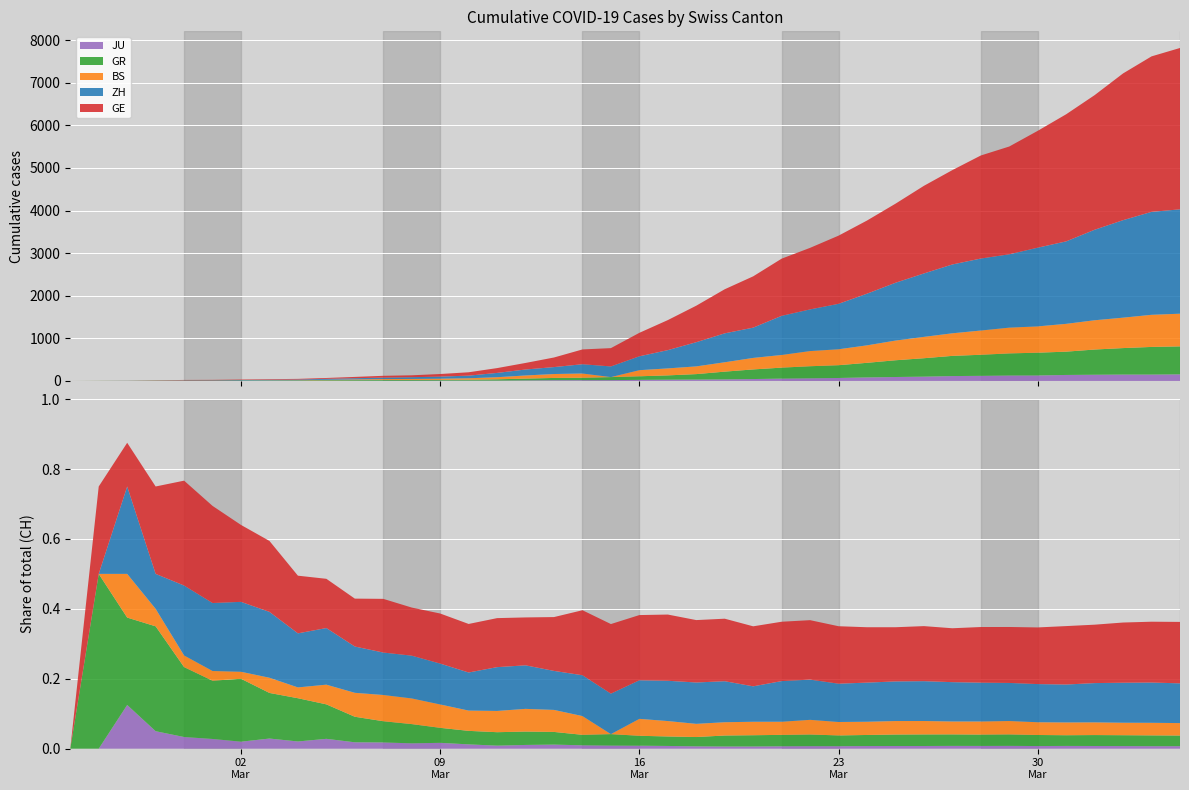

Reading left to right, what are all the values shown in this chart?

GE: 0=0	1=1	2=1	3=5	4=9	5=10	6=11	7=14	8=16	9=20	10=30	11=43	12=45	13=60	14=79	15=113	16=154	17=225	18=347	19=430	20=551	21=705	22=857	23=1035	24=1204	25=1342	26=1445	27=1600	28=1717	29=1856	30=2057	31=2215	32=2419	33=2530	34=2743	35=2984	36=3160	37=3445	38=3650	39=3788
ZH: 0=0	1=0	2=2	3=2	4=6	5=7	6=10	7=13	8=15	9=23	10=29	11=34	12=40	13=49	14=62	15=101	16=140	17=163	18=218	19=250	20=326	21=429	22=568	23=679	24=711	25=919	26=978	27=1067	28=1213	29=1357	30=1489	31=1616	32=1690	33=1722	34=1848	35=1936	36=2125	37=2289	38=2417	39=2450
BS: 0=0	1=0	2=1	3=1	4=1	5=1	6=1	7=3	8=3	9=8	10=15	11=21	12=24	13=28	14=33	15=49	16=73	17=92	18=100	19=0	20=143	21=164	22=181	23=220	24=270	25=297	26=356	27=374	28=410	29=462	30=501	31=530	32=569	33=605	34=617	35=653	36=687	37=714	38=754	39=767
GR: 0=0	1=2	2=2	3=6	4=6	5=6	6=9	7=9	8=12	9=14	10=16	11=17	12=18	13=18	14=22	15=31	16=43	17=53	18=56	19=71	20=84	21=101	22=128	23=182	24=226	25=258	26=284	27=300	28=343	29=393	30=433	31=474	32=495	33=519	34=535	35=547	36=592	37=622	38=649	39=657
JU: 0=0	1=0	2=1	3=1	4=1	5=1	6=1	7=2	8=2	9=4	10=4	11=5	12=5	13=7	14=7	15=7	16=12	17=17	18=18	19=19	20=25	21=29	22=32	23=36	24=44	25=54	26=61	27=69	28=82	29=92	30=100	31=114	32=119	33=127	34=128	35=140	36=145	37=149	38=149	39=154
CH: 0=0	1=4	2=8	3=20	4=30	5=36	6=50	7=69	8=97	9=142	10=219	11=280	12=327	13=419	14=569	15=806	16=1124	17=1461	18=1866	19=2160	20=2954	21=3722	22=4801	23=5788	24=7014	25=7904	26=8498	27=9735	28=10838	29=11975	30=13064	31=14367	32=15207	33=15809	34=16928	35=17852	36=18915	37=20005	38=20978	39=21554